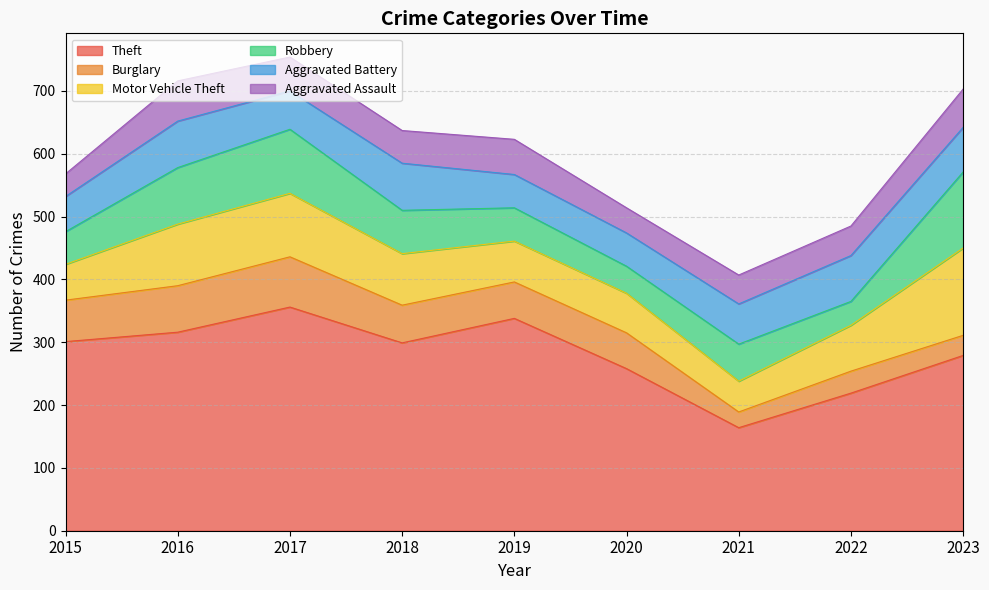

What is the average value of the Robbery series?

70